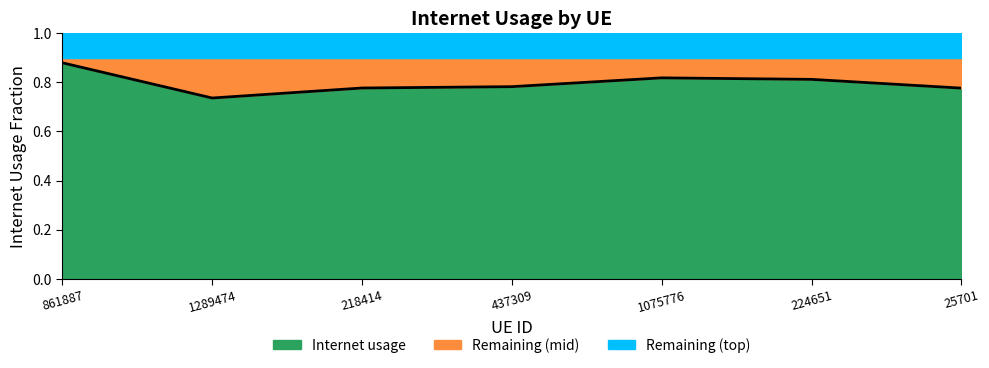

Is it true that the value at 437309 is 1.1?

False